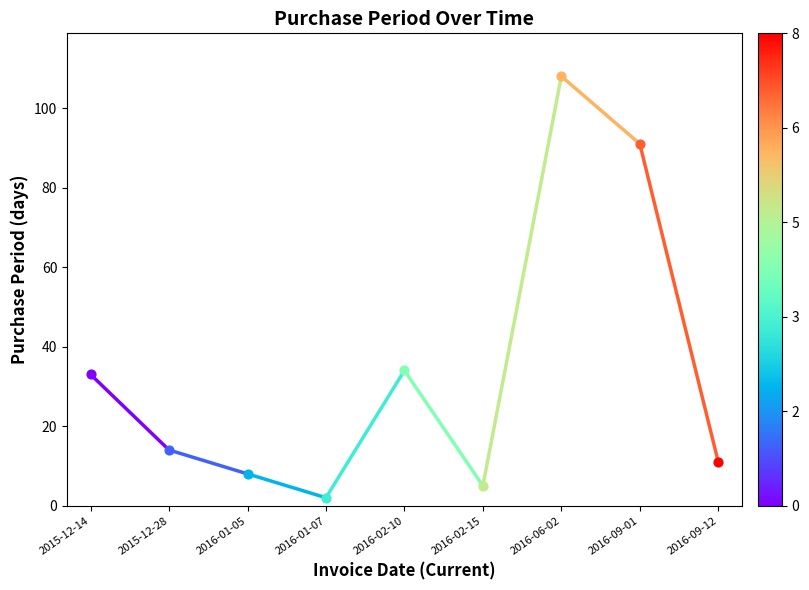

Which has a higher value, 2015-12-14 or 2015-12-28?

2015-12-14